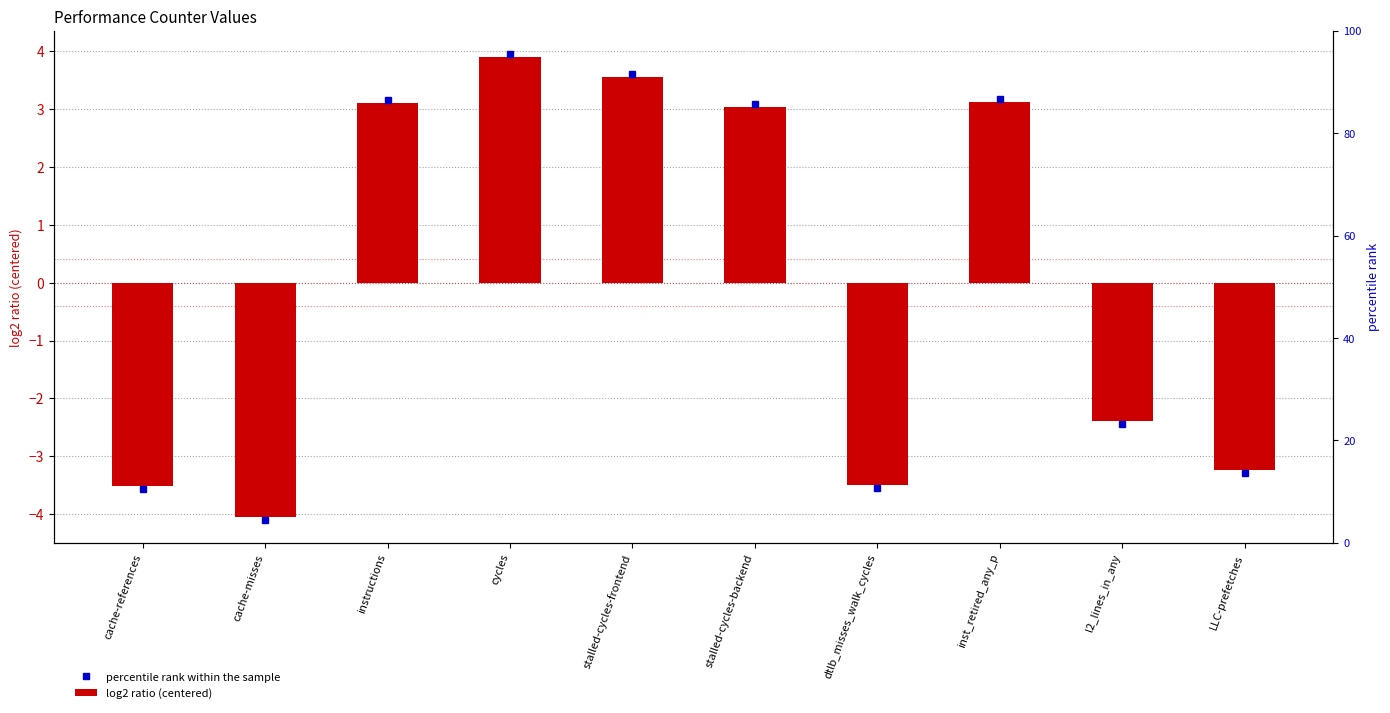

The chart shows a value of -2.2 at dtlb_misses_walk_cycles. True or false?

False